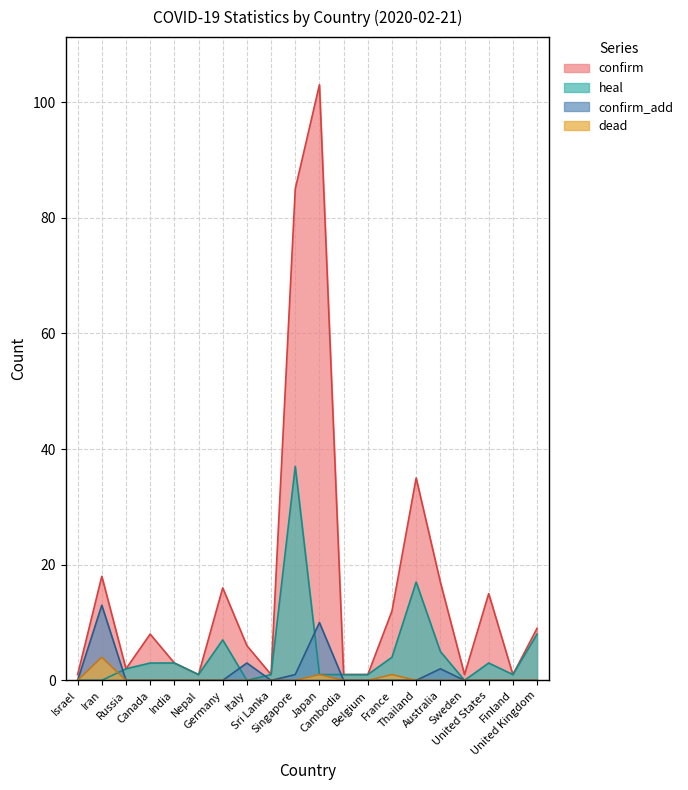

List the labels in order of dead value, largest first.

Iran, Japan, France, Israel, Russia, Canada, India, Nepal, Germany, Italy, Sri Lanka, Singapore, Cambodia, Belgium, Thailand, Australia, Sweden, United States, Finland, United Kingdom